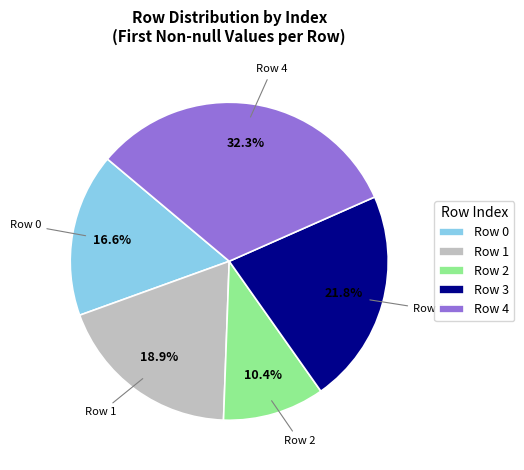

To the nearest percent, what portion does Row 2 represent?

10%